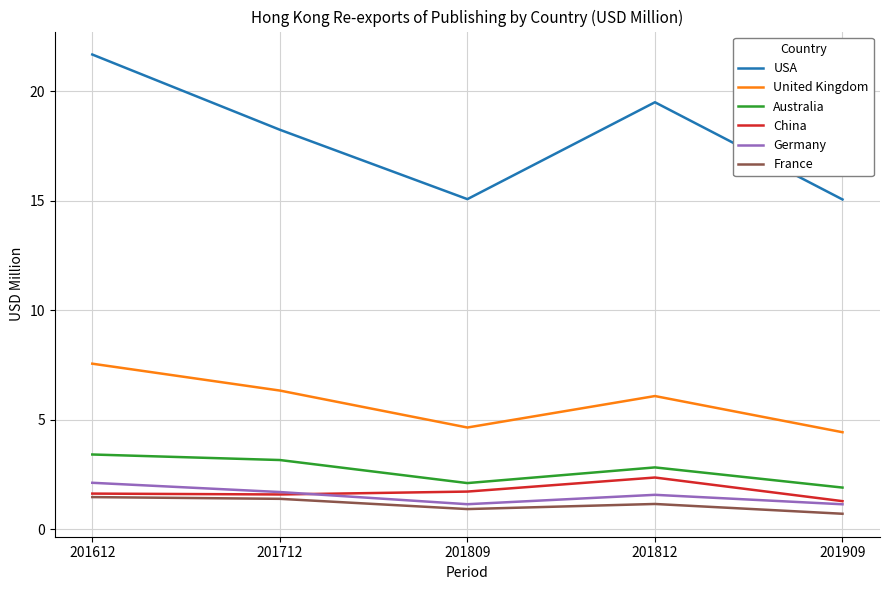

The Australia series shows 3.2 at 201712. True or false?

True